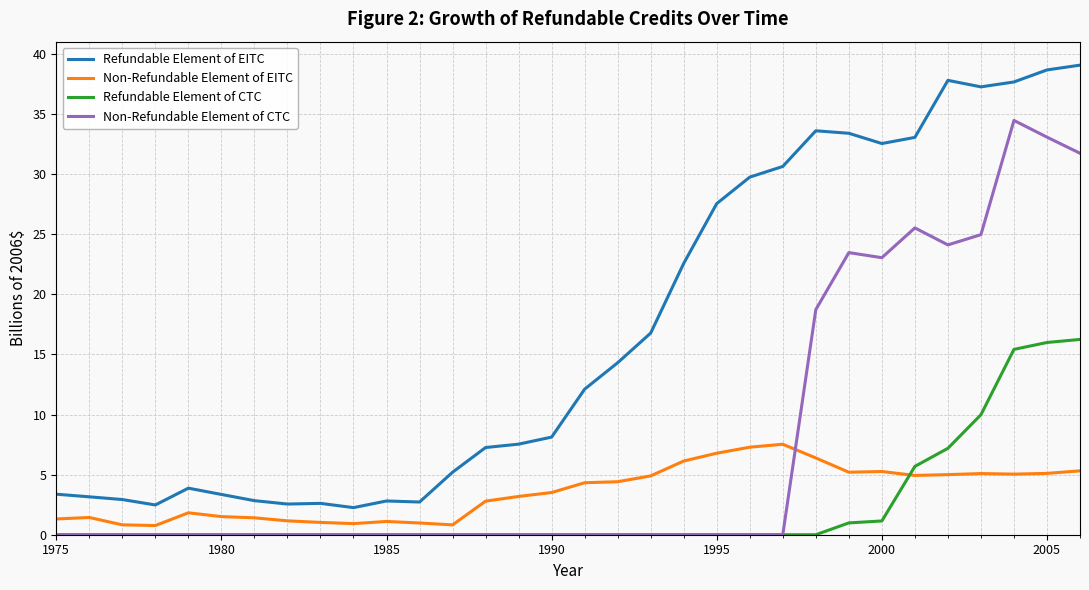

Which series has the widest spread of values?

Refundable Element of EITC